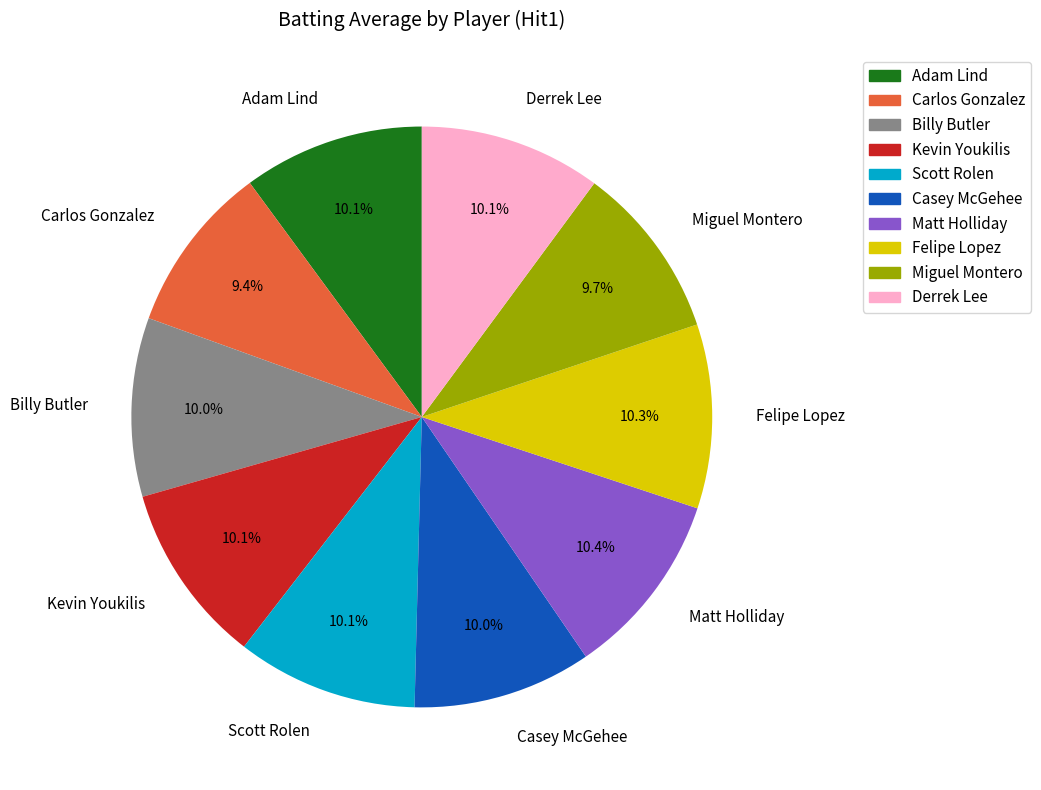

To the nearest percent, what is the average slice percentage?

10%